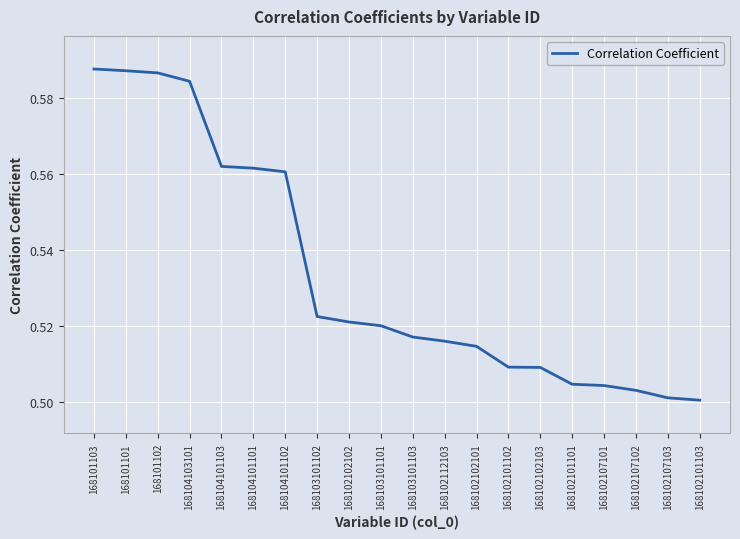

Is it true that the value at 168102102102 is 0.3?

False